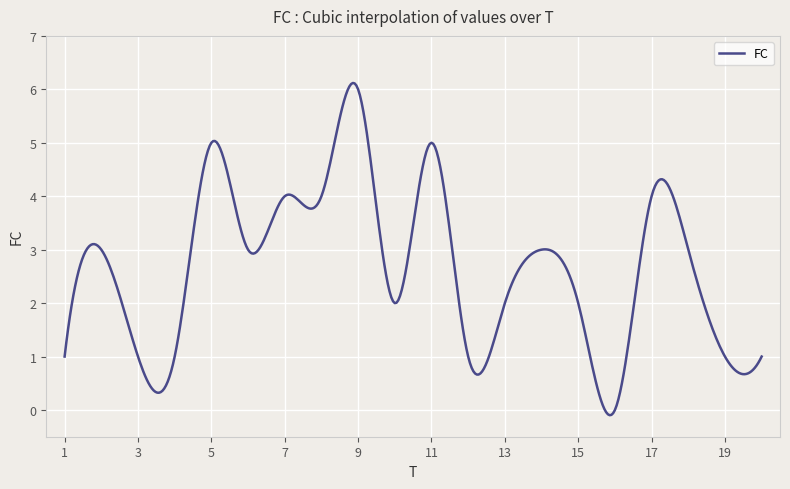

Does the chart display data point markers on the line(s)?

No